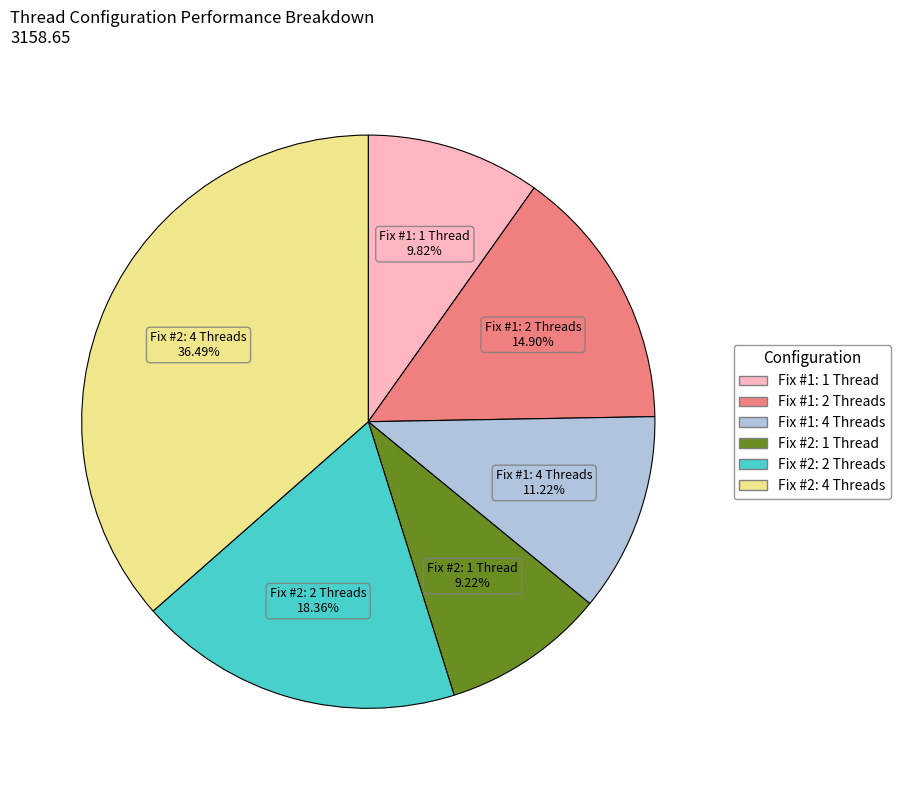

Combined, do Fix #1: 2 Threads and Fix #2: 1 Thread account for over 50%?

No